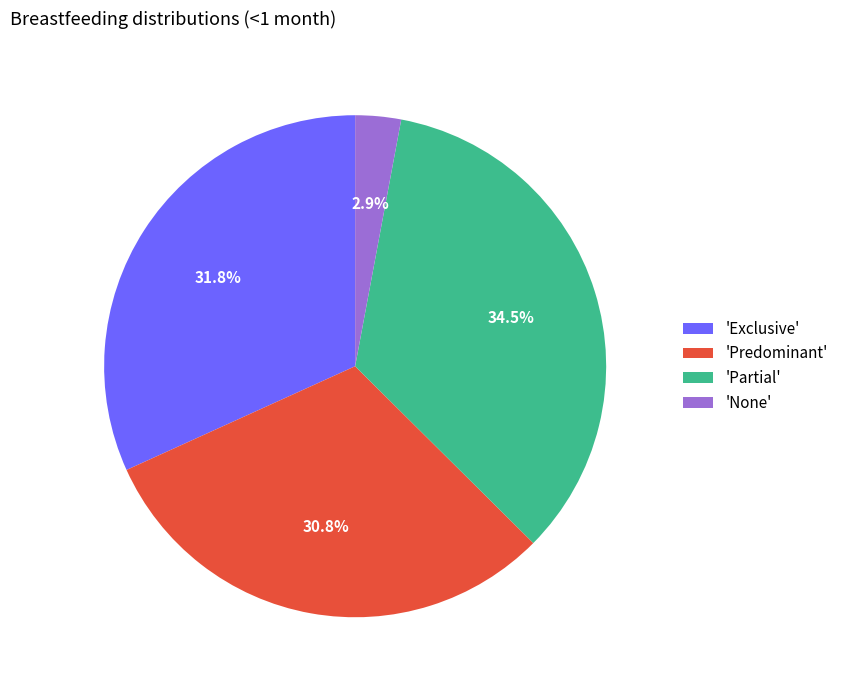

What percentage do 'Partial' and 'None' together represent?

37.4%